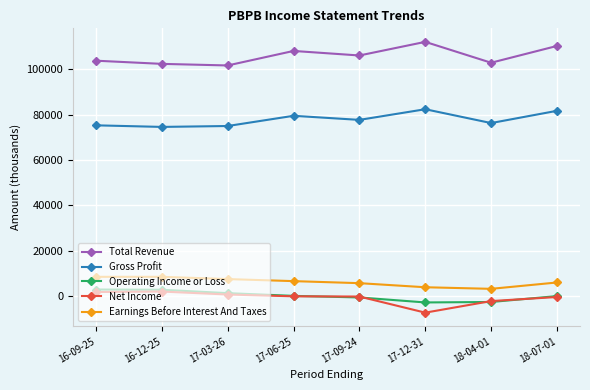

How many data points does each series have?

8